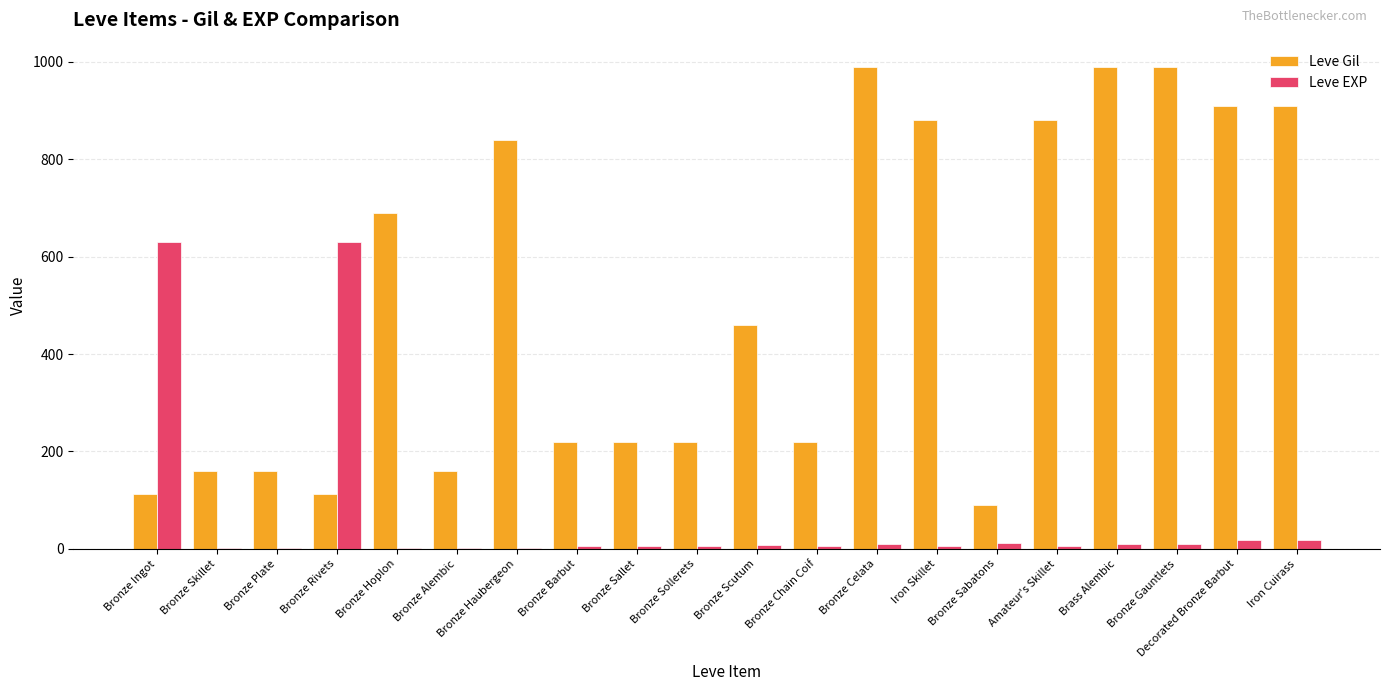

What is the maximum value for Leve Gil?

990